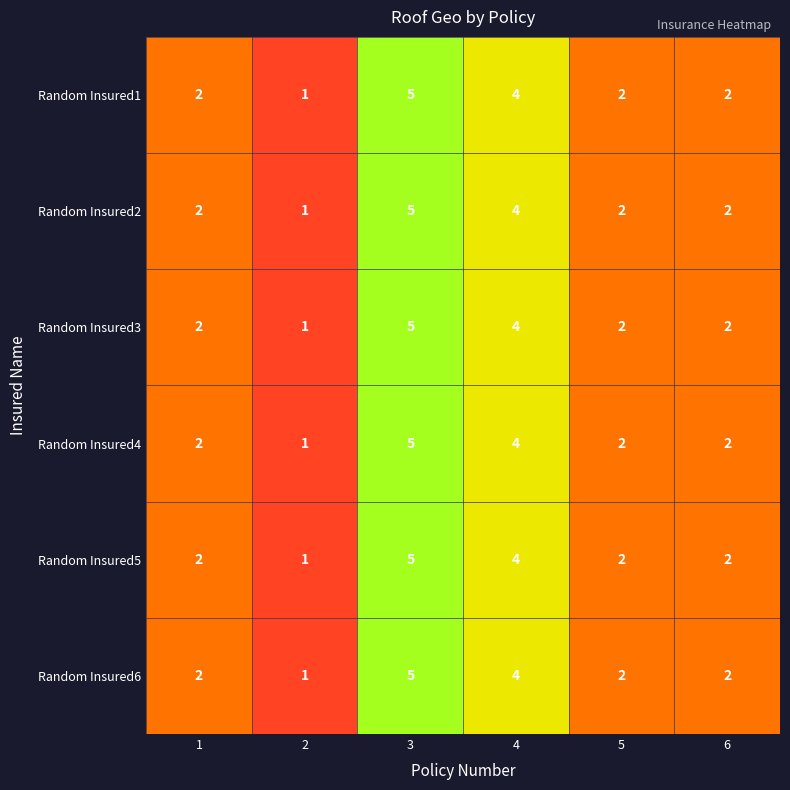

What is the sum of all Random Insured5 values?

16